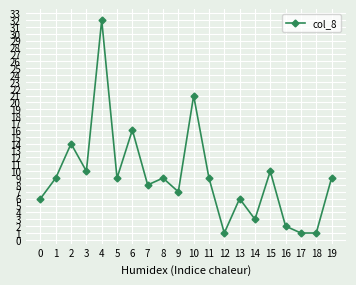

What is the maximum value shown in the chart?

32